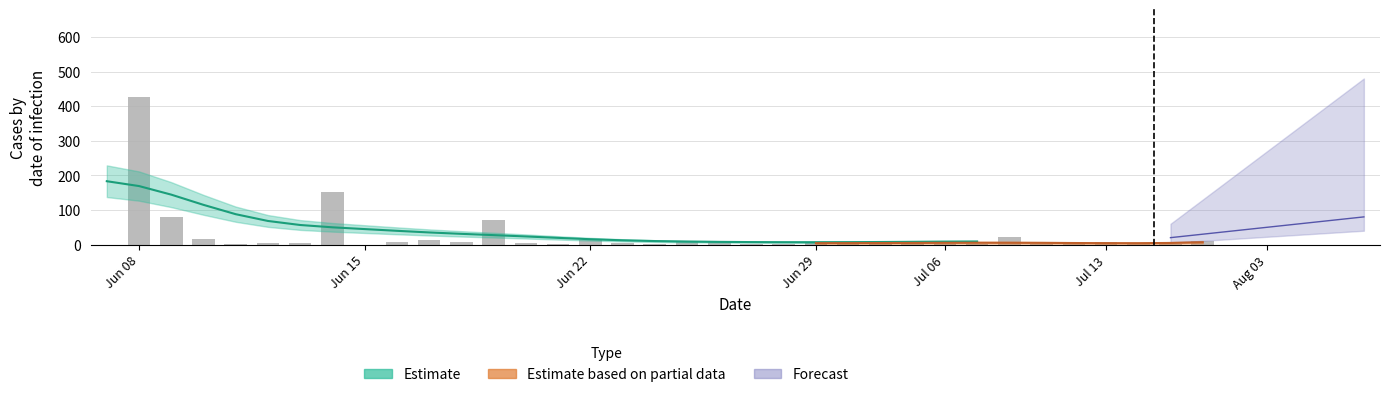

Does the chart contain stacked bars?

No